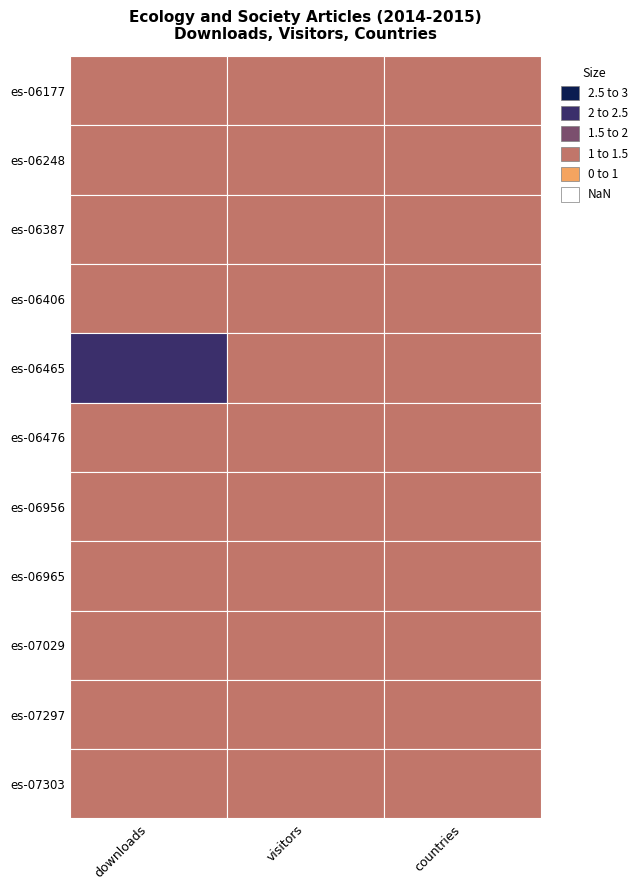

Reading right to left, list all the values displayed in this chart.

10.5751/es-06177-190110: 2=1	1=1	0=1
10.5751/es-06248-190113: 2=1	1=1	0=1
10.5751/es-06387-190230: 2=1	1=1	0=1
10.5751/es-06406-190226: 2=1	1=1	0=1
10.5751/es-06465-190260: 2=1	1=1	0=2
10.5751/es-06476-190142: 2=1	1=1	0=1
10.5751/es-06956-190422: 2=1	1=1	0=1
10.5751/es-06965-190431: 2=1	1=1	0=1
10.5751/es-07029-190428: 2=1	1=1	0=1
10.5751/es-07297-200162: 2=1	1=1	0=1
10.5751/es-07303-200134: 2=1	1=1	0=1